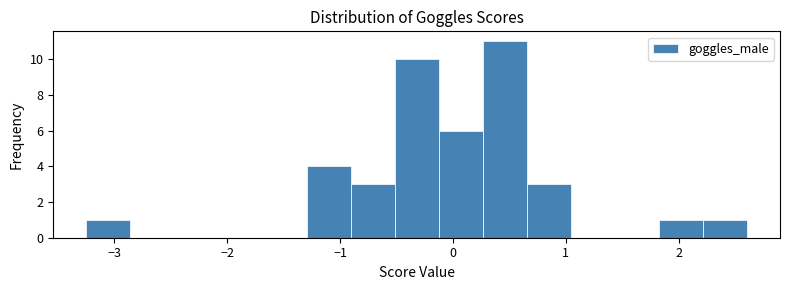

Around what value on the x-axis is the tallest bar? Give the approximate position of its centre, as read against the axis.

0.5